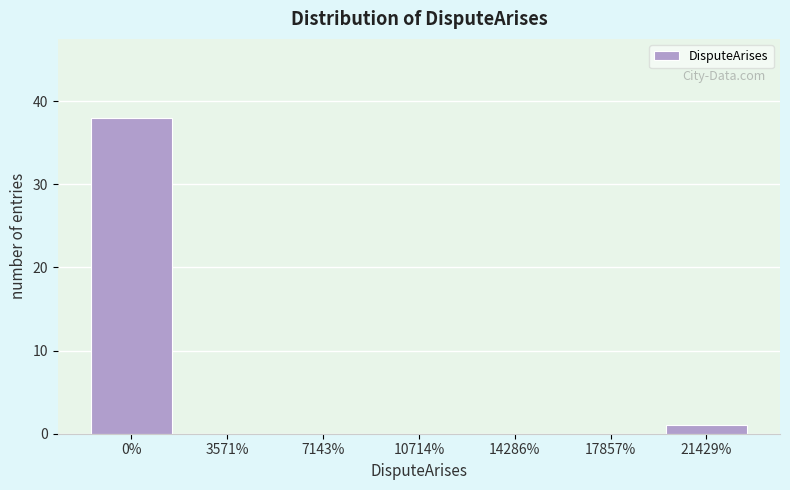

Reading left to right, transcribe all the data shown in this chart.

0%=38	3571%=0	7143%=0	10714%=0	14286%=0	17857%=0	21429%=1